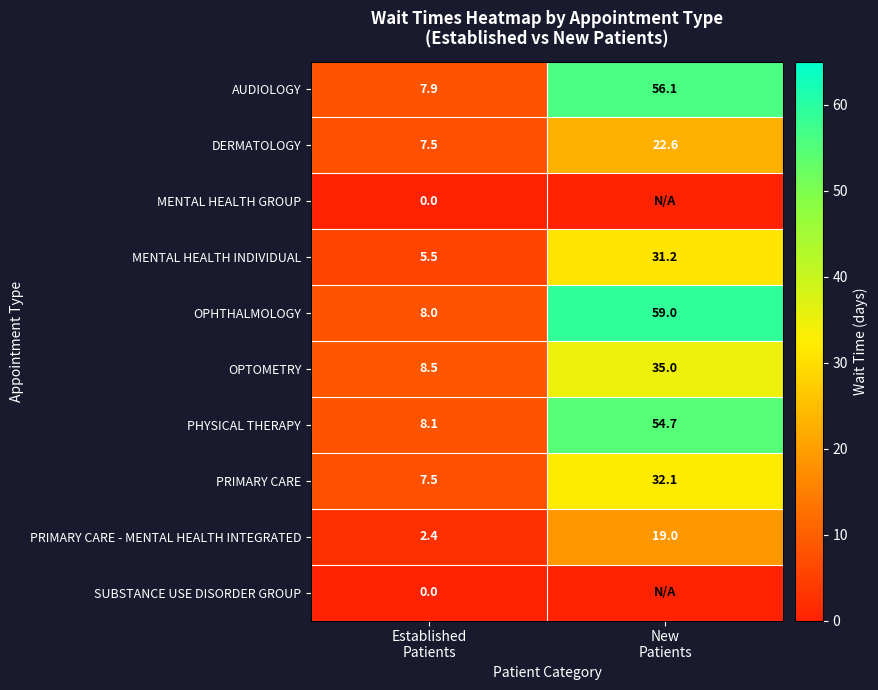

What is the difference between the maximum and minimum values in the PHYSICAL THERAPY series?

46.6